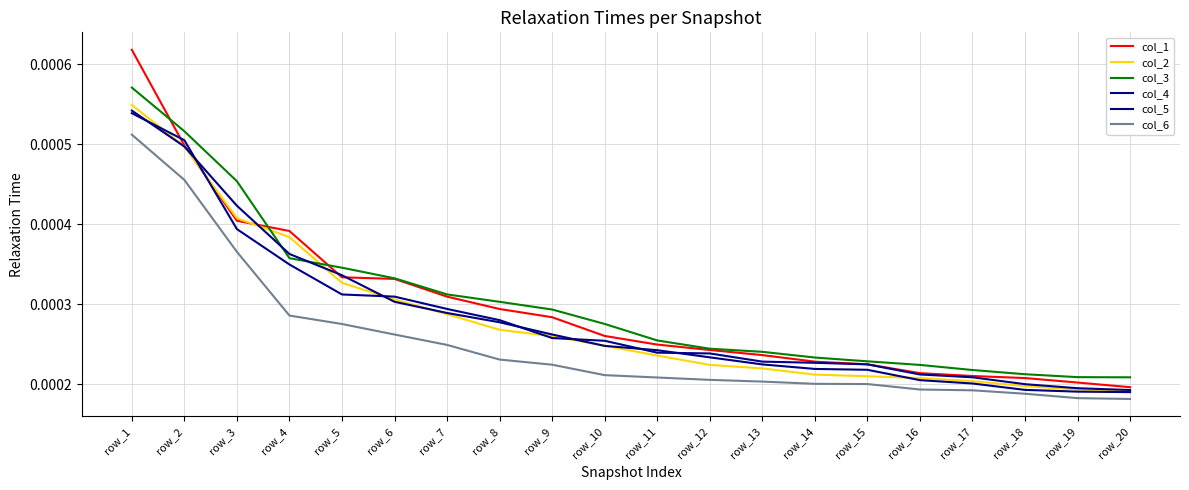

At how many categories does at least one series exceed 0?

20